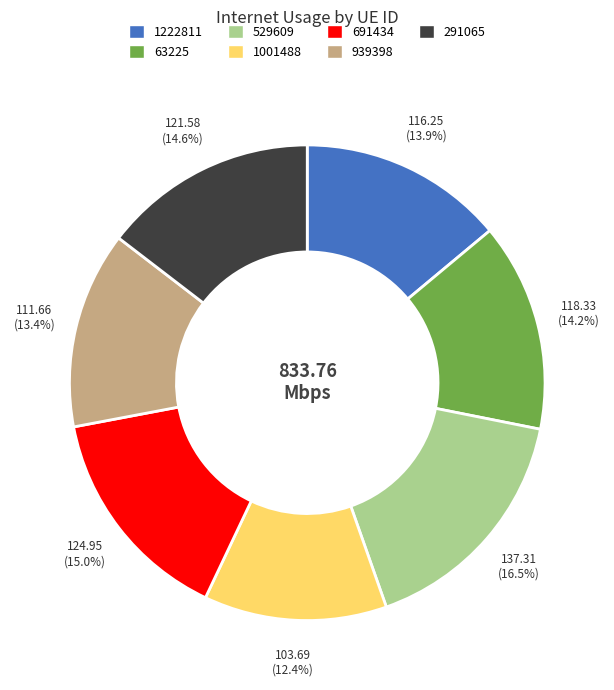

To the nearest percent, what is the average slice percentage?

14%